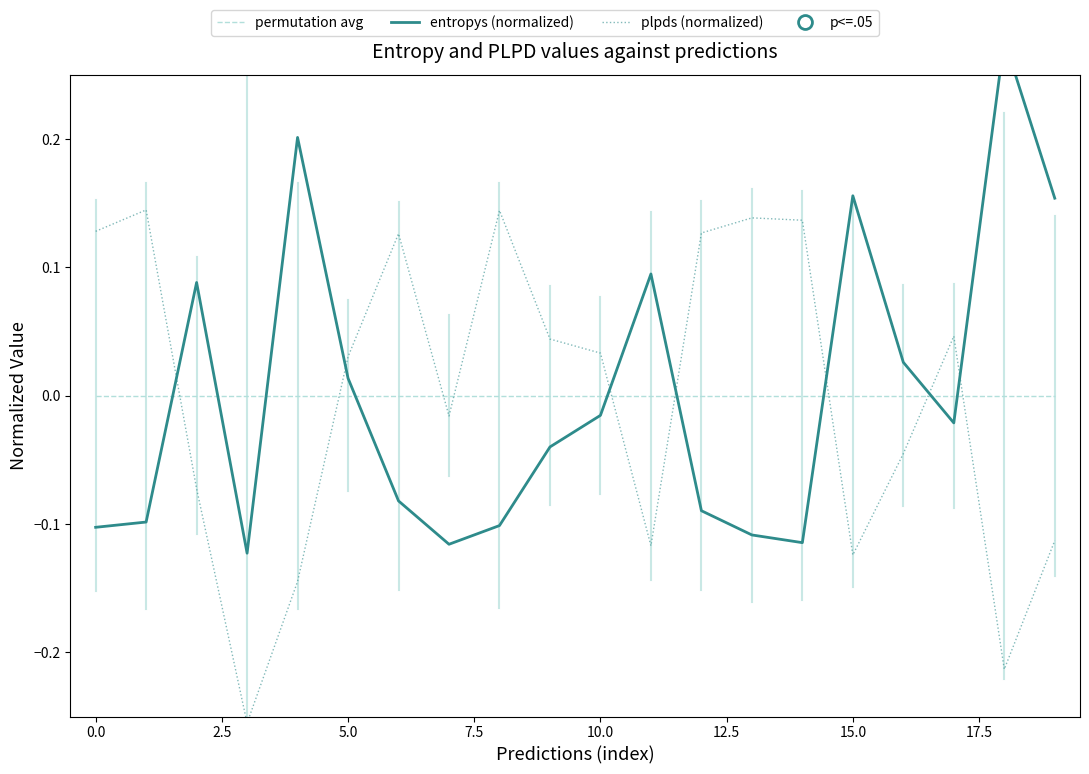

What are all the series names shown in the legend?

permutation avg, entropys (normalized), plpds (normalized)